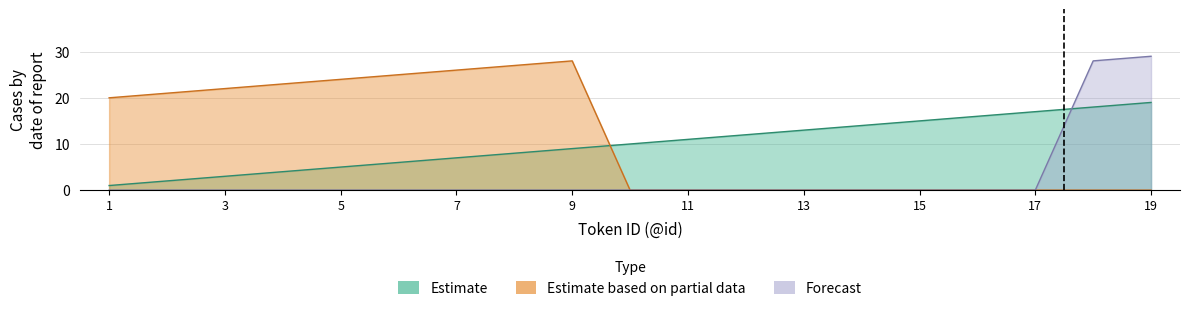

What is the total value across all series at 19?

48